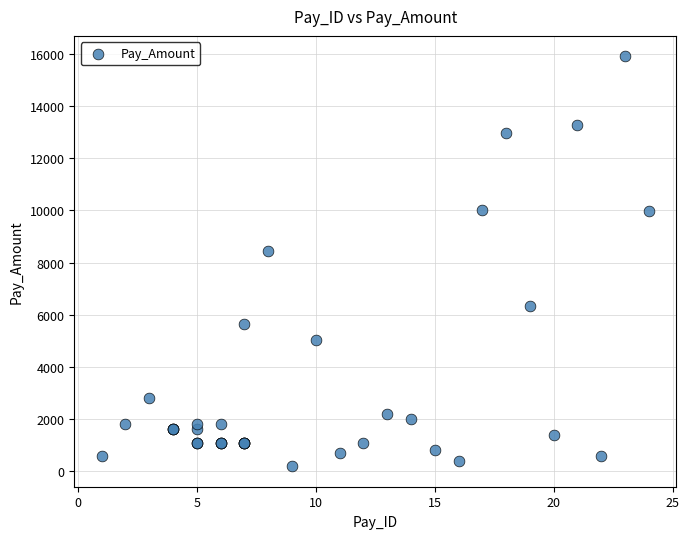

What Y value in the scatter plot is closest to 8048?

8450.7